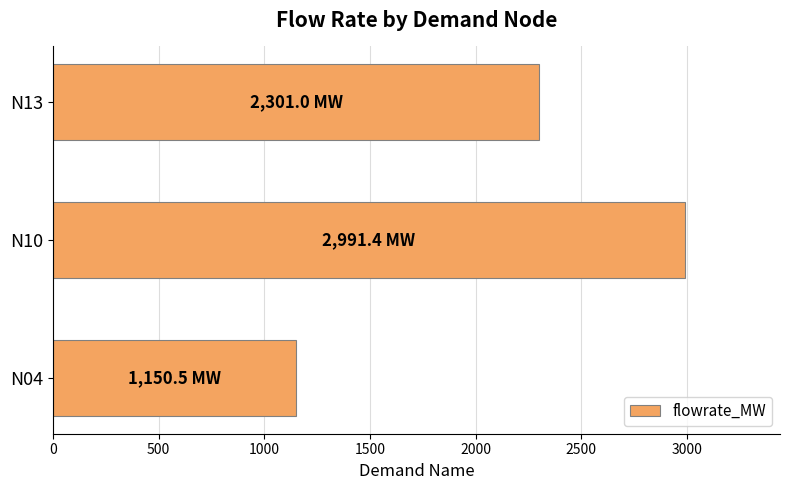

At which label is the value closest to 2070?

N13